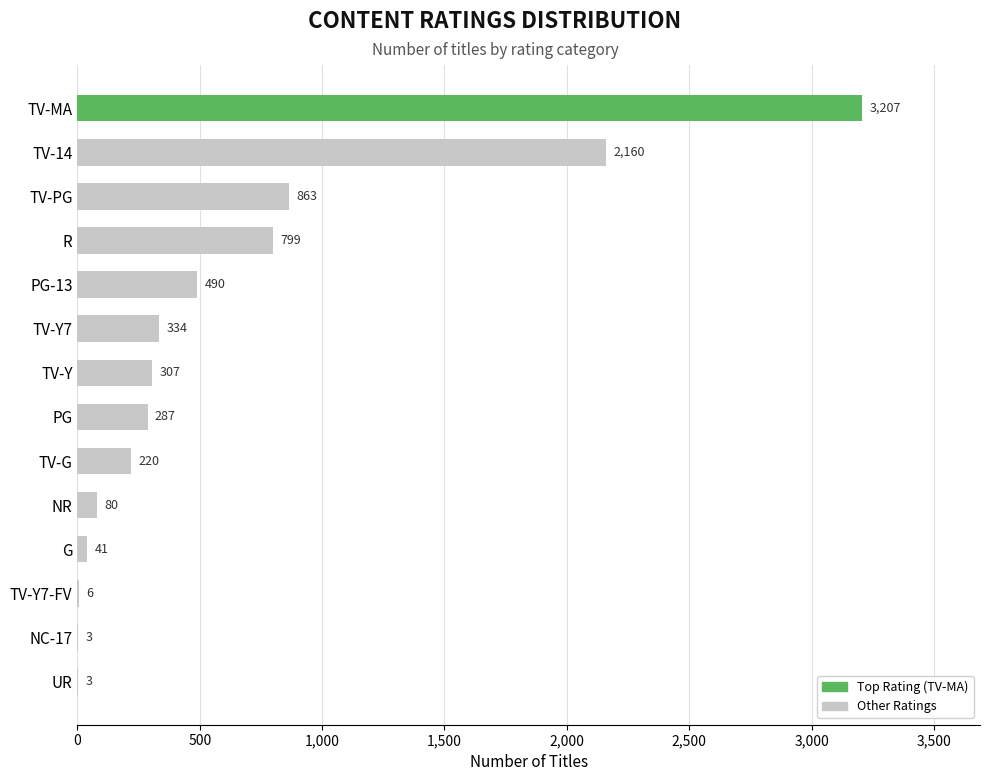

What is the greatest value displayed?

3207